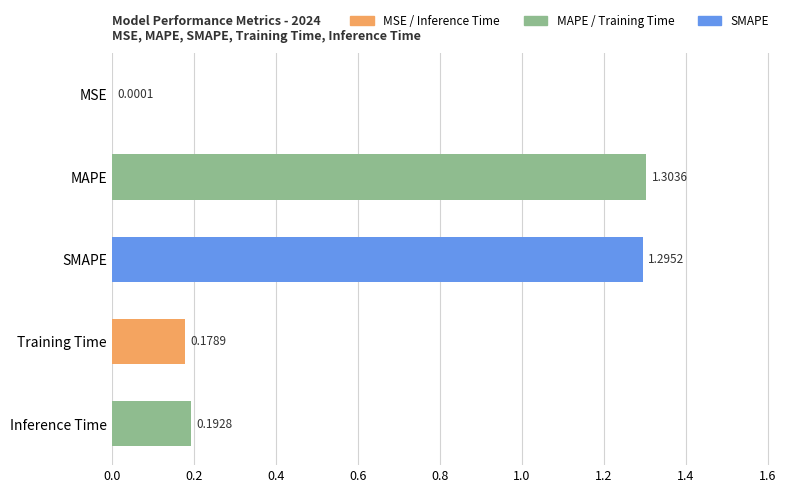

What is the average value?

0.6